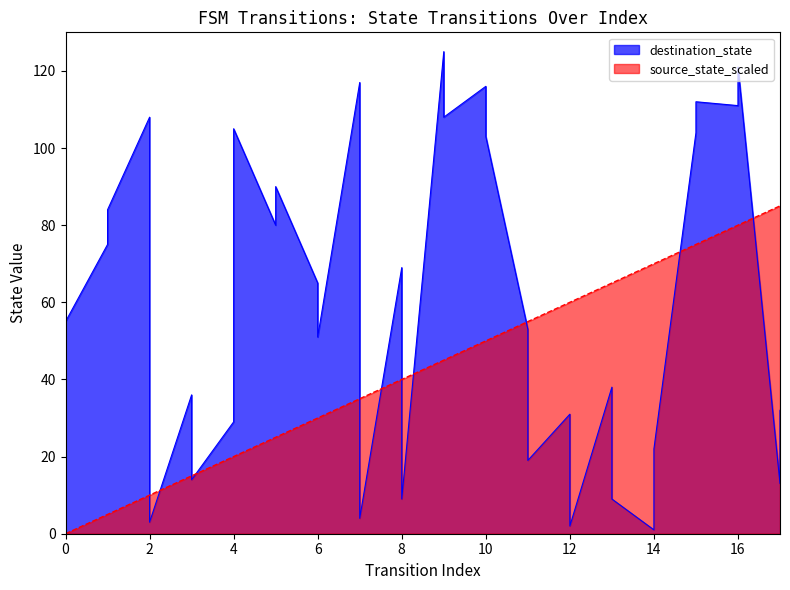

List the series in order of their peak value, lowest first.

source_state_scaled, destination_state